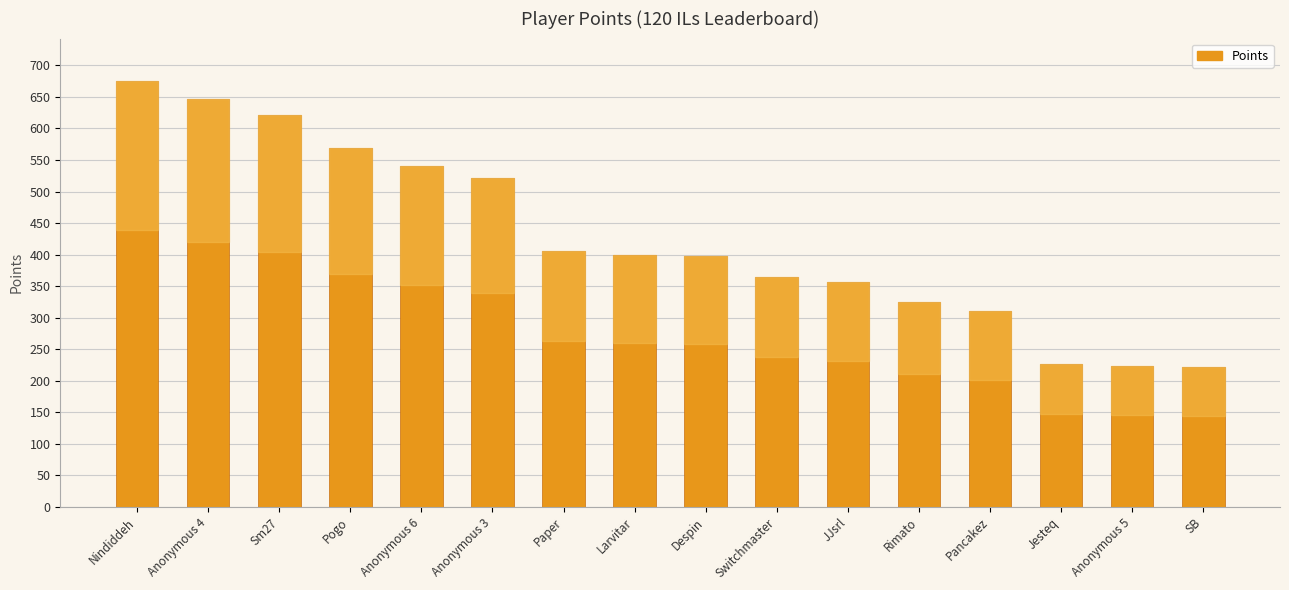

The chart shows a value of 956 at Sm27. True or false?

False